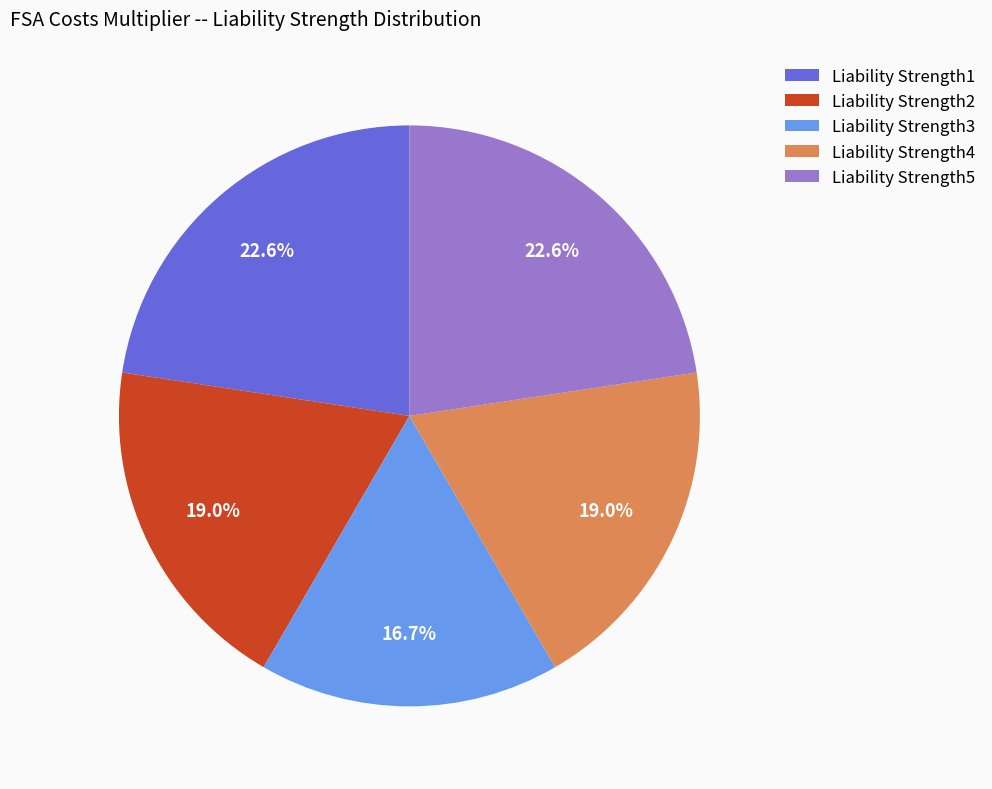

What percentage do Liability Strength5 and Liability Strength2 together represent?

41.6%